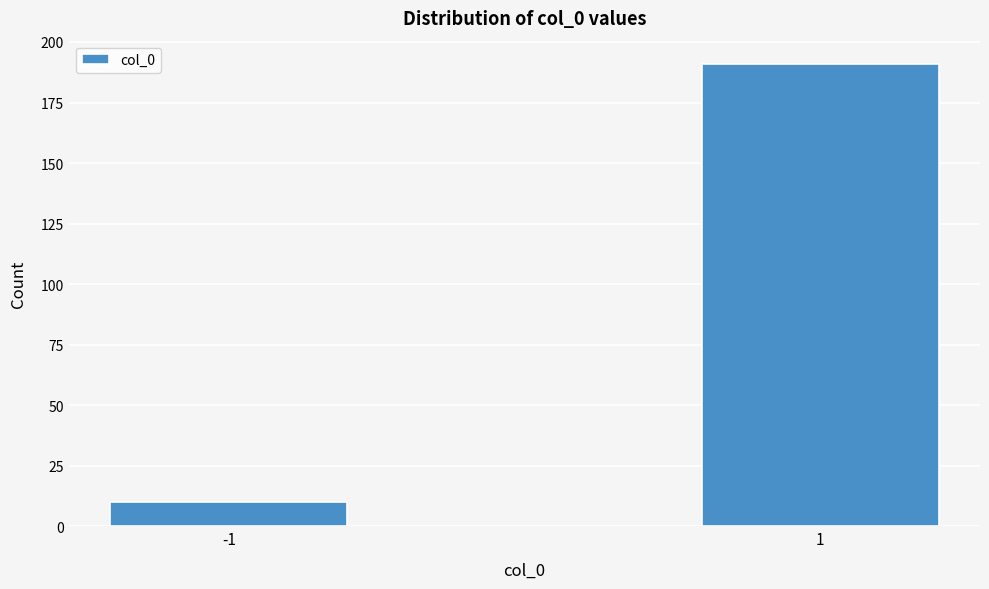

Reading left to right, transcribe all the data shown in this chart.

-1=10	1=191